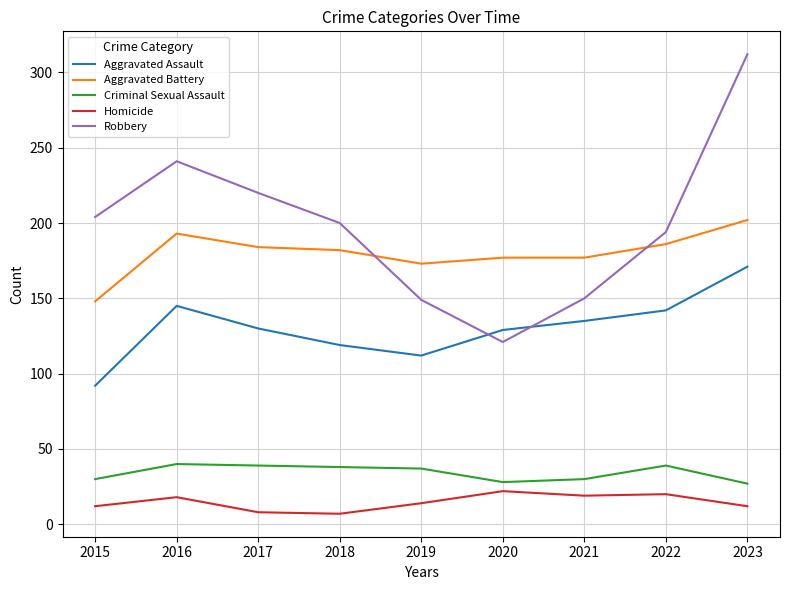

What is the smallest value displayed?

7